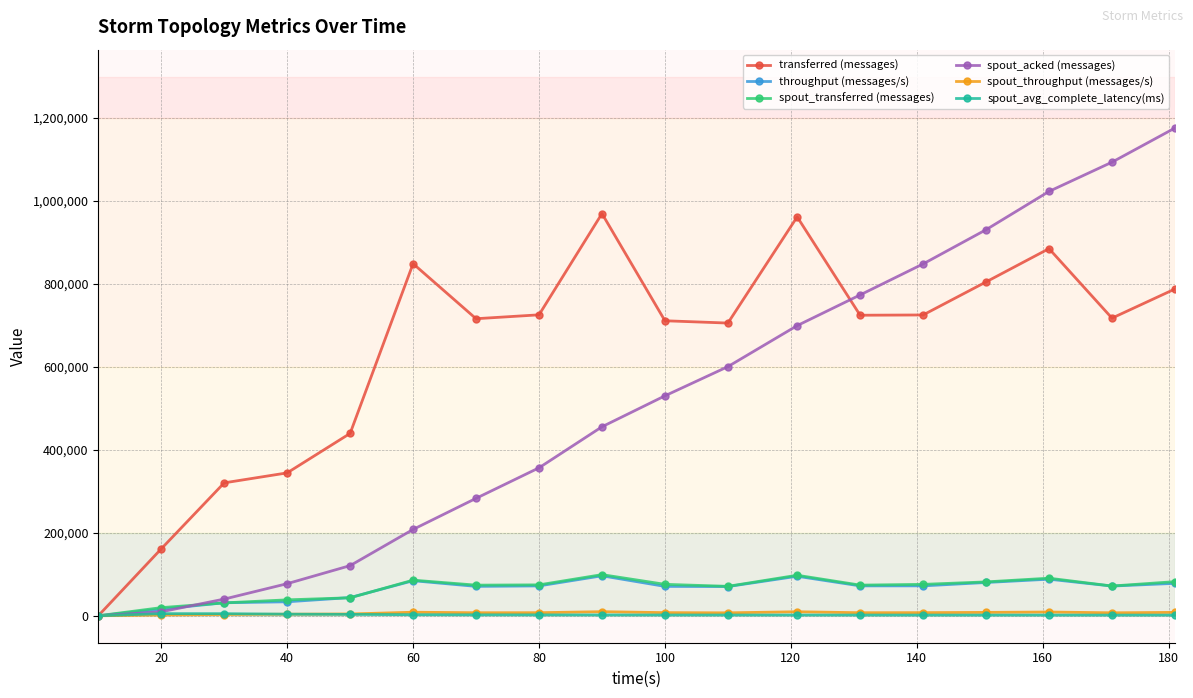

Which series has the largest total across all categories?

transferred (messages)